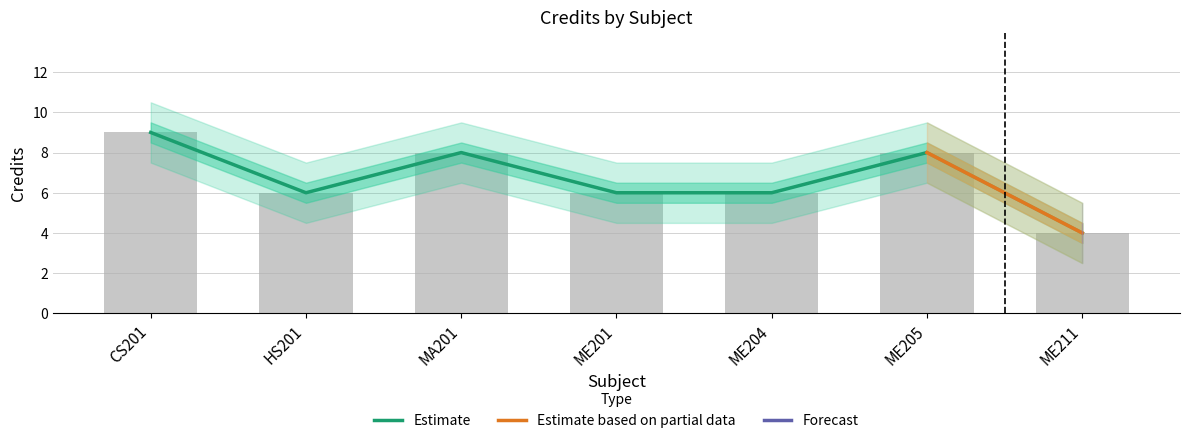

What is the lowest value of the Credit series?

4